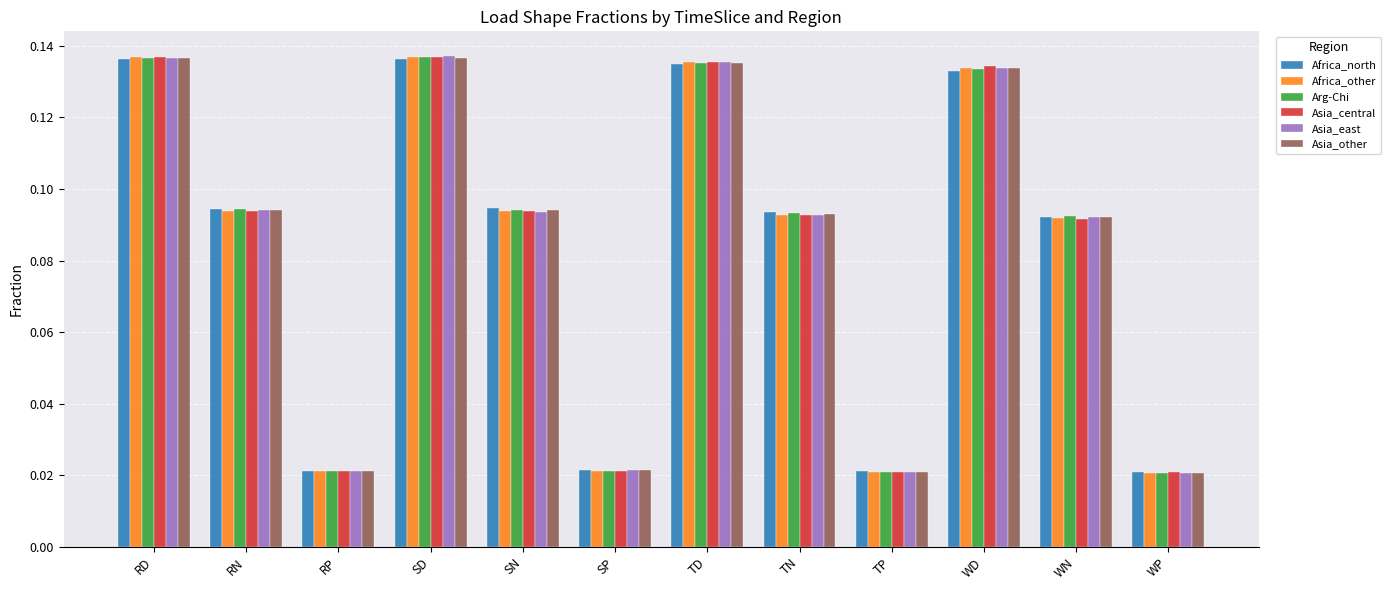

What is the sum of all Africa_north values?

1.0